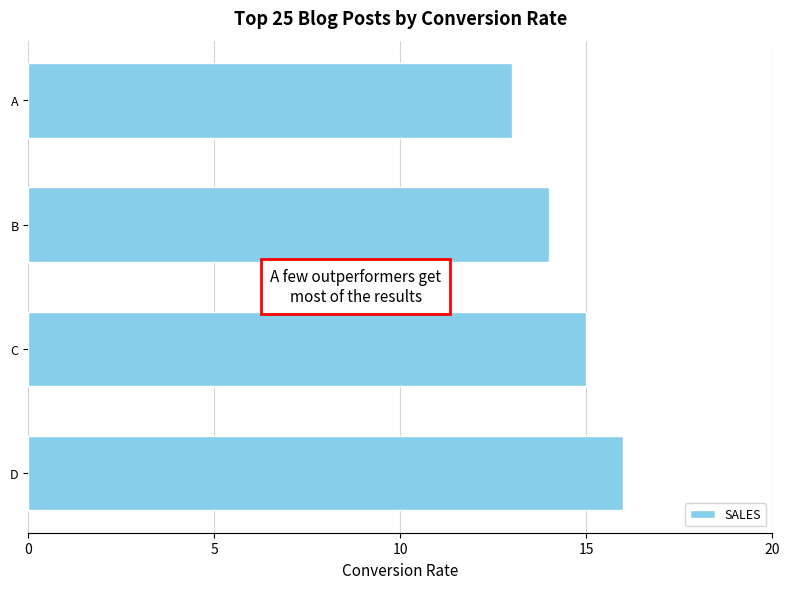

Is it true that the value at A is 13?

True